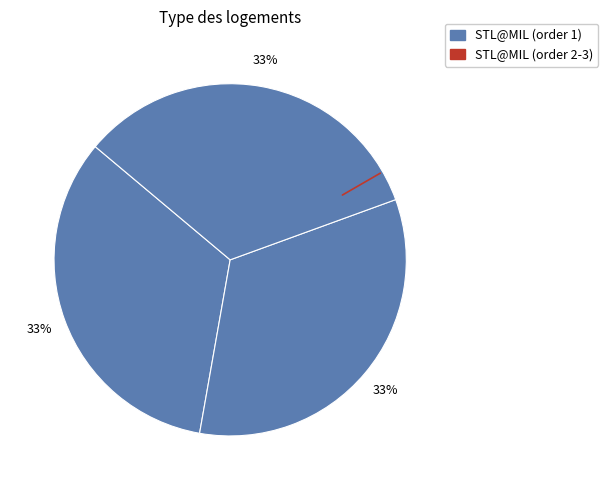

What is the smallest slice in the pie chart?

1